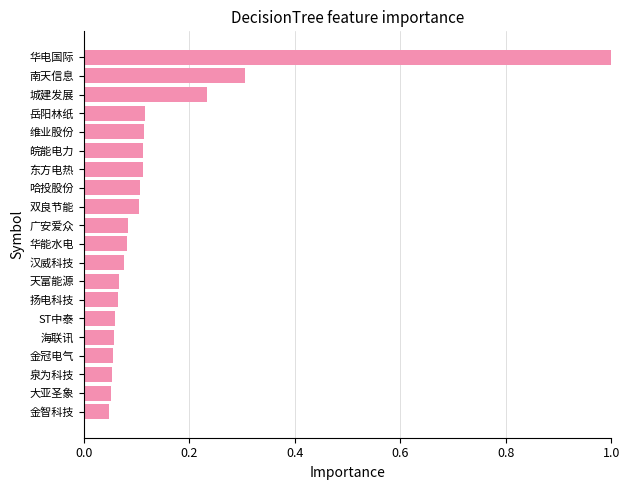

At which category does the chart reach its peak across all series?

华电国际